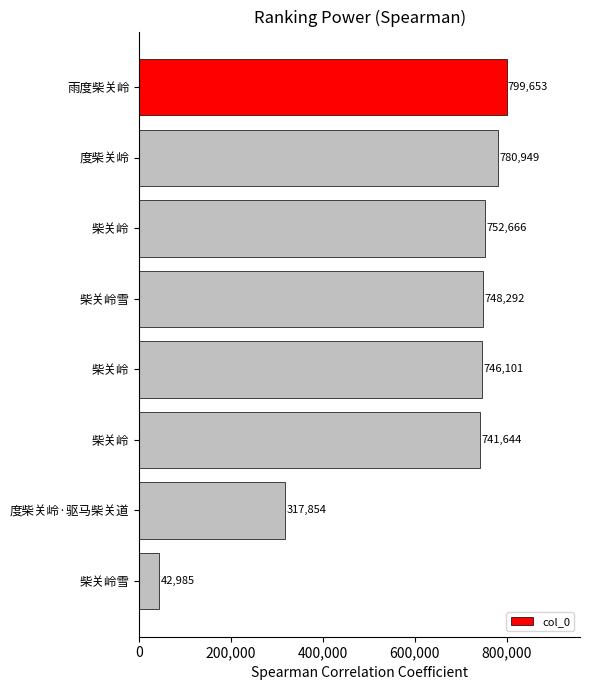

What is the average value?

616268